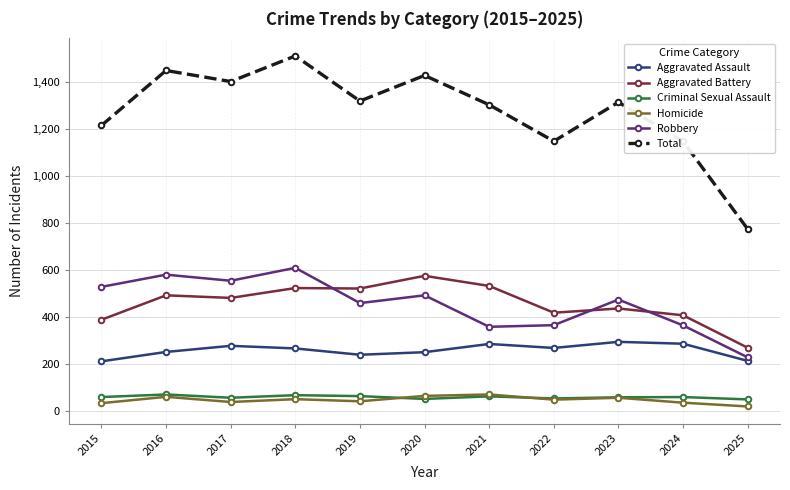

True or false: Aggravated Battery and Total cross at least once.

False